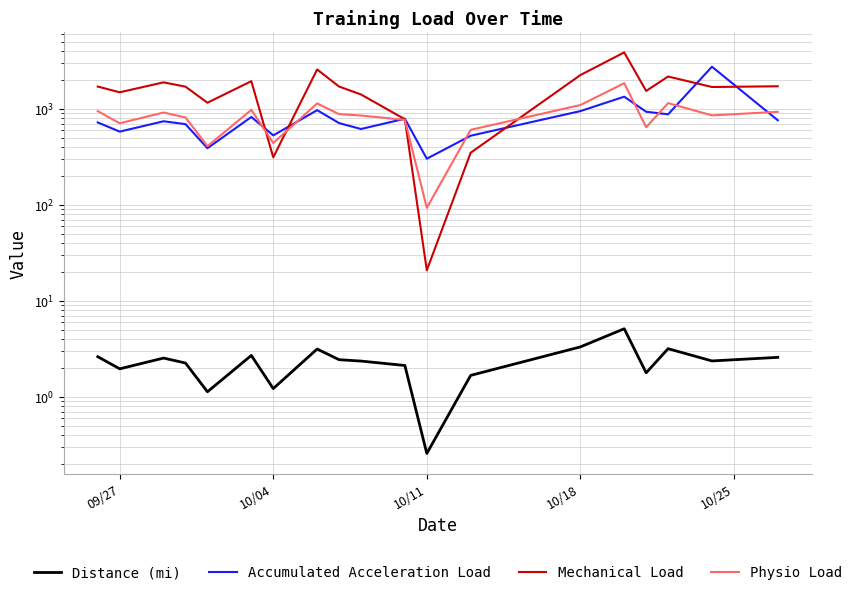

True or false: Mechanical Load and Distance (mi) intersect in this chart.

False